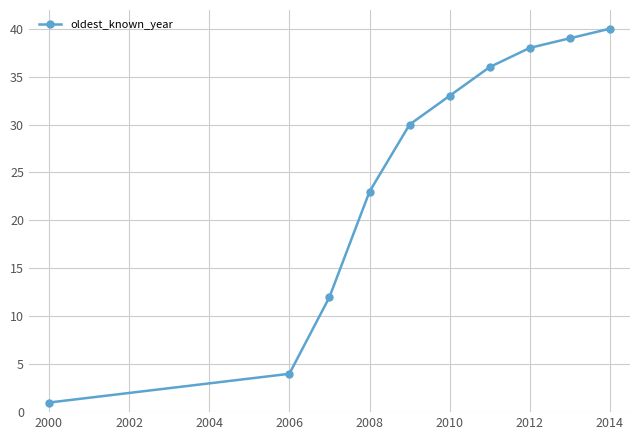

What is the average value?

26